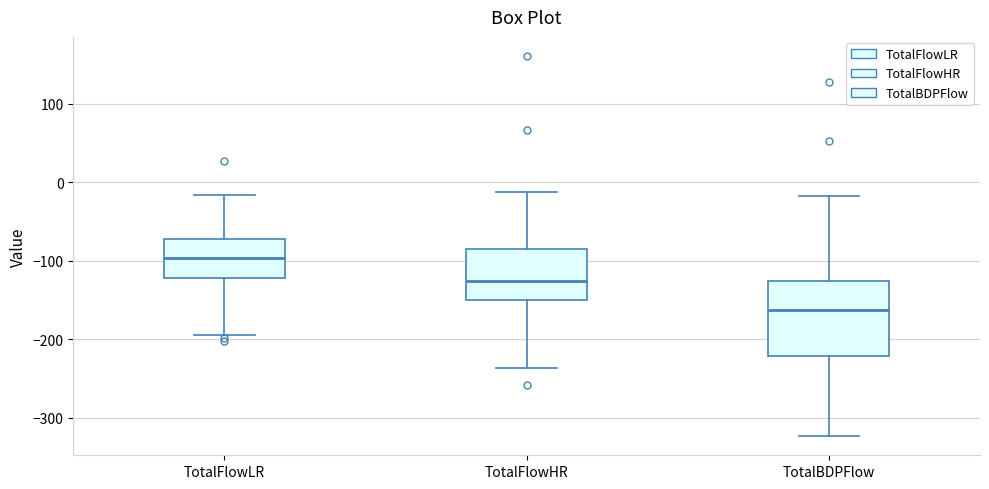

Reading left to right, read every box against the y-axis: the position of its median line, the range the box covers, and the ends of its whiskers. The values are not printed on the chart, so give them approximately, as read against the axis.

TotalFlowLR: median -100, box -120 to -70, whiskers -190 to -20
TotalFlowHR: median -130, box -150 to -90, whiskers -240 to -10
TotalBDPFlow: median -160, box -220 to -130, whiskers -320 to -20